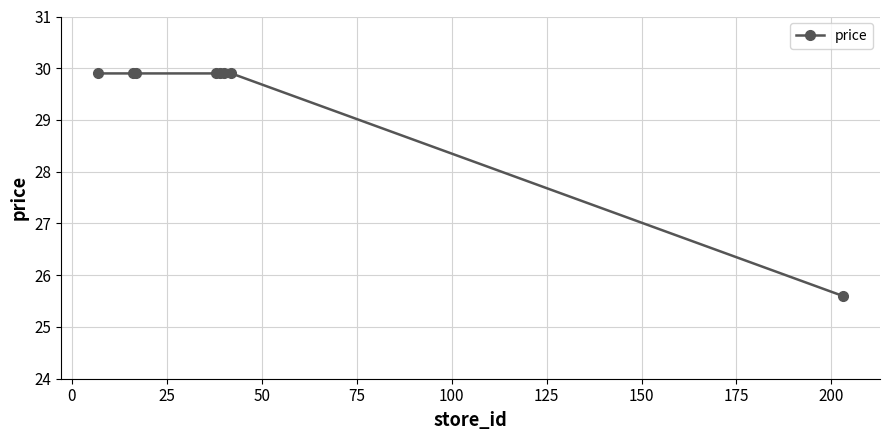

Reading left to right, transcribe all the data shown in this chart.

29.9	29.9	29.9	29.9	29.9	29.9	29.9	25.6